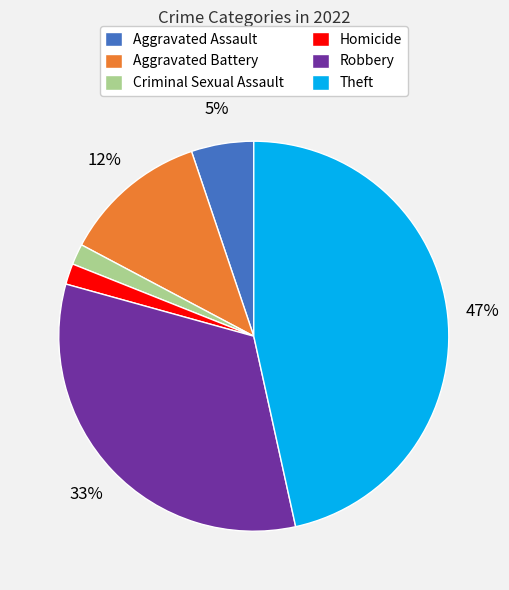

To the nearest percent, what is the average slice percentage?

17%